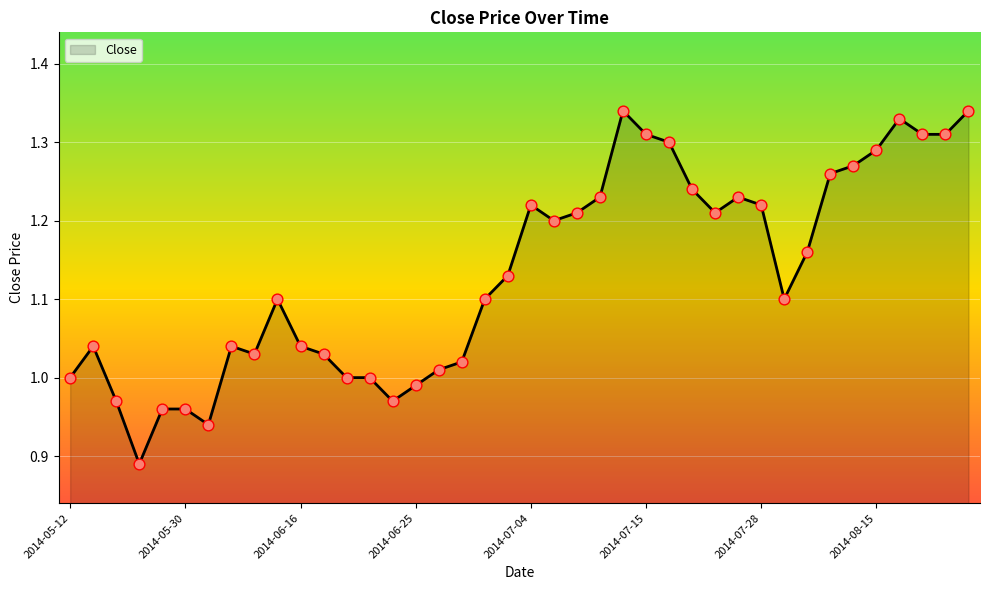

How many lines are shown in the chart?

1